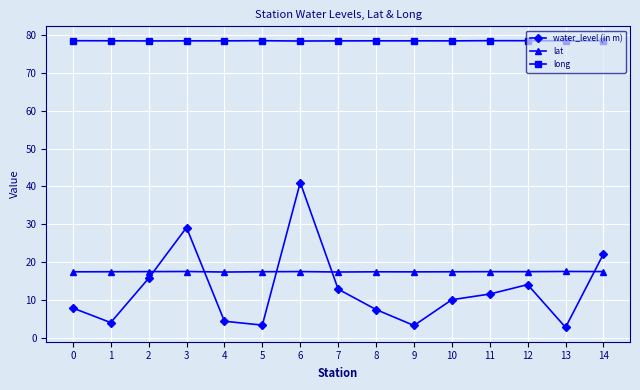

How many lines are shown in the chart?

3